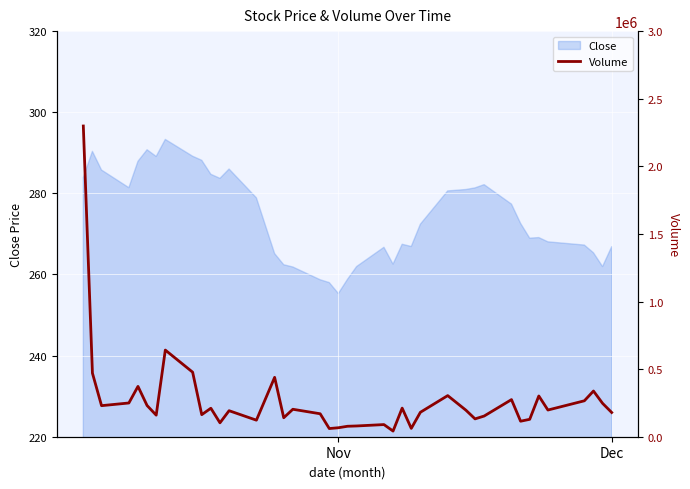

How many lines are shown in the chart?

1